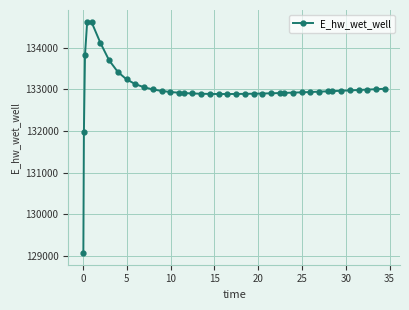

What is the value of the 18th point from the left?

132895.8